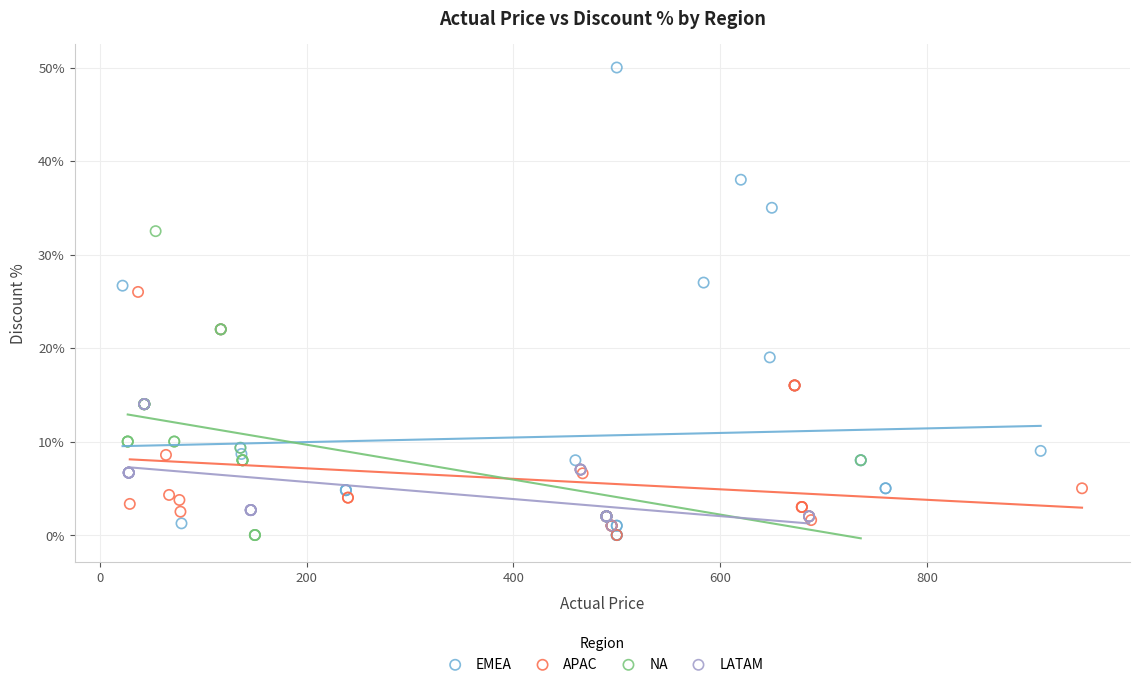

What are all the series names shown in the legend?

EMEA, APAC, NA, LATAM